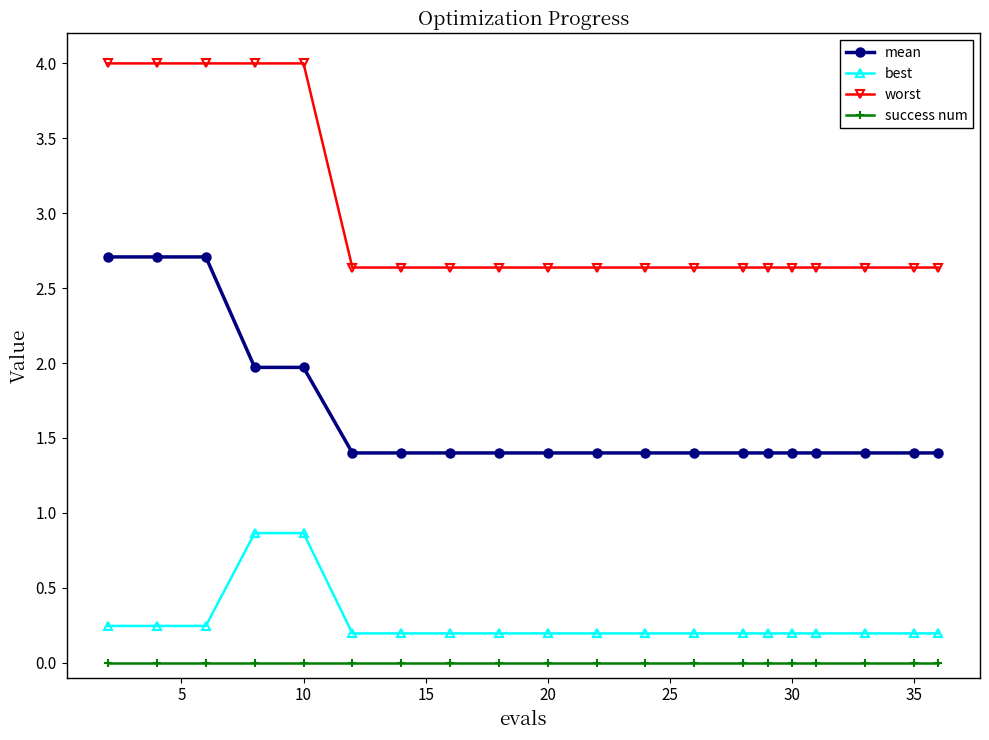

True or false: success num and worst cross at least once.

False